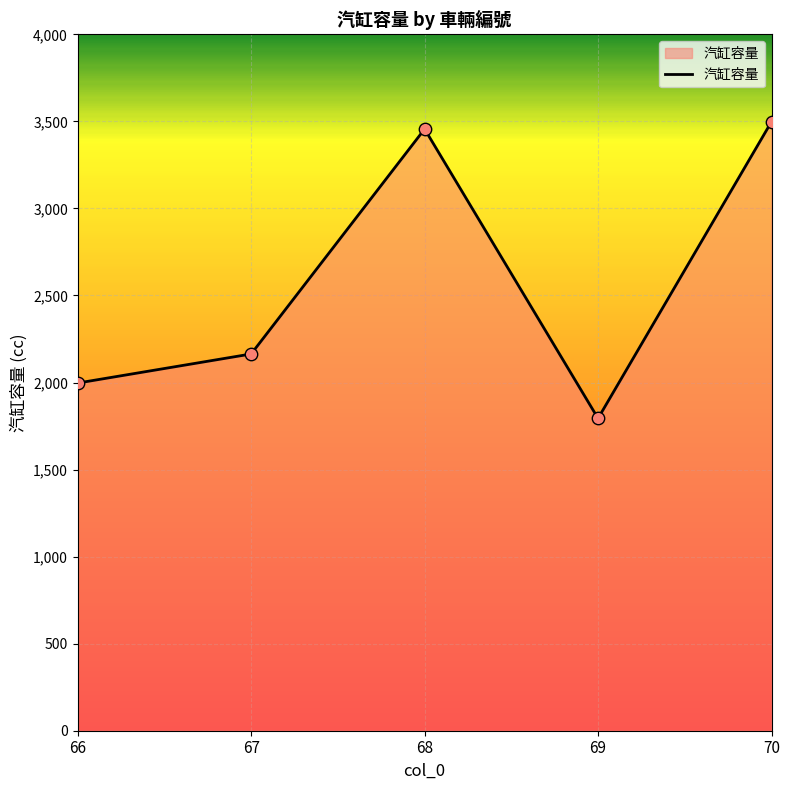

Approximately how many times larger is the value at 67 compared to 66?

1.1